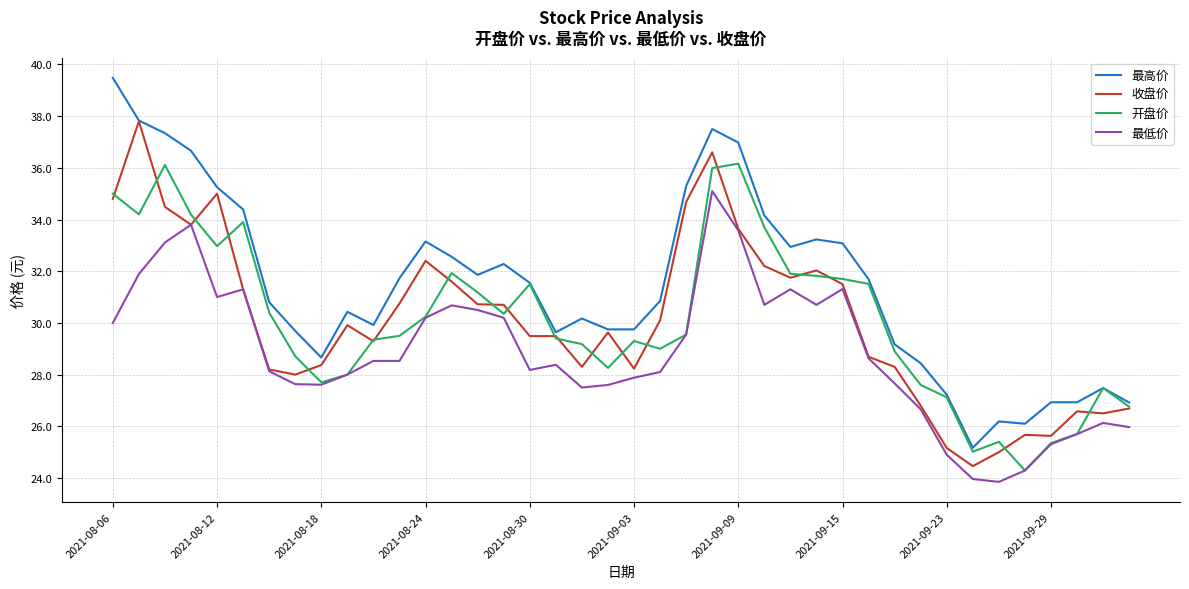

True or false: 最低价 and 最高价 intersect in this chart.

False